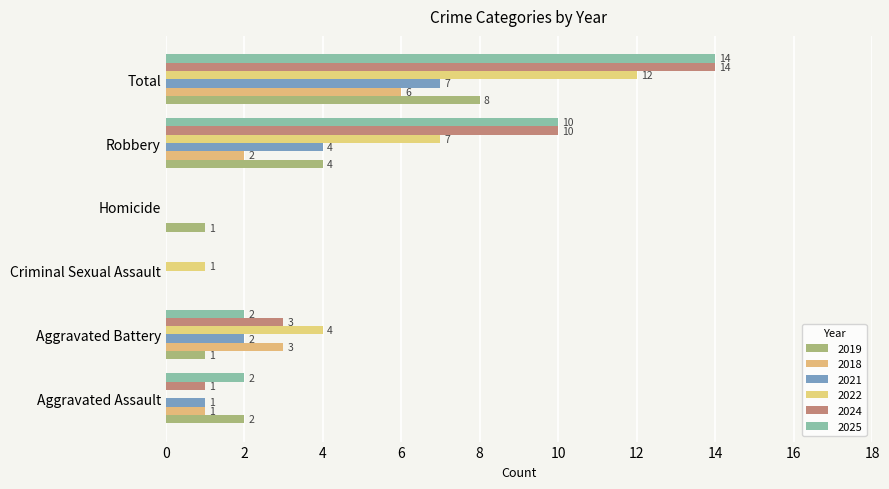

What is the sum of all 2018 values?

12